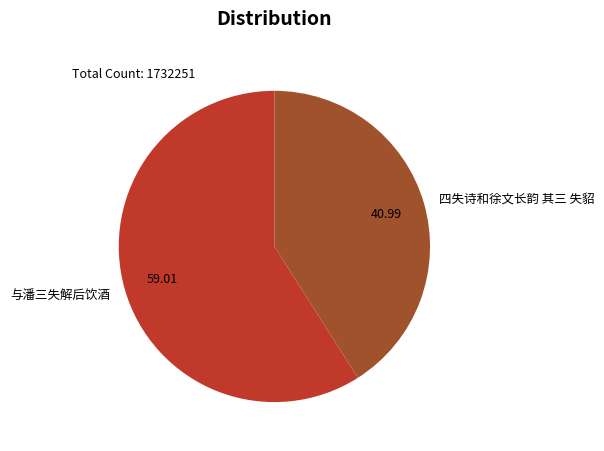

Between 四失诗和徐文长韵 其三 失貂 and 与潘三失解后饮酒, which is larger?

与潘三失解后饮酒